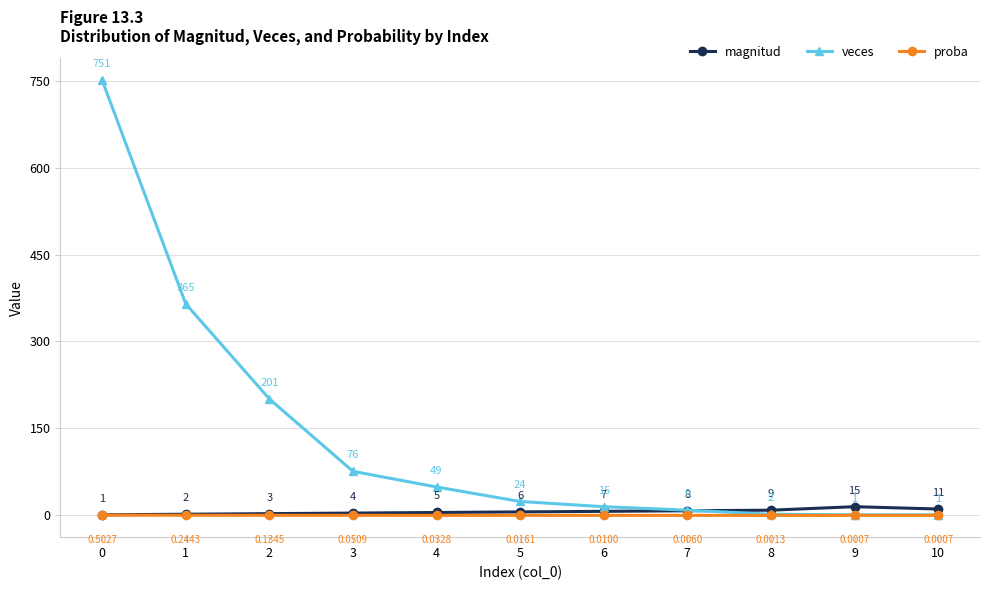

What is the maximum value shown in the chart?

751.0